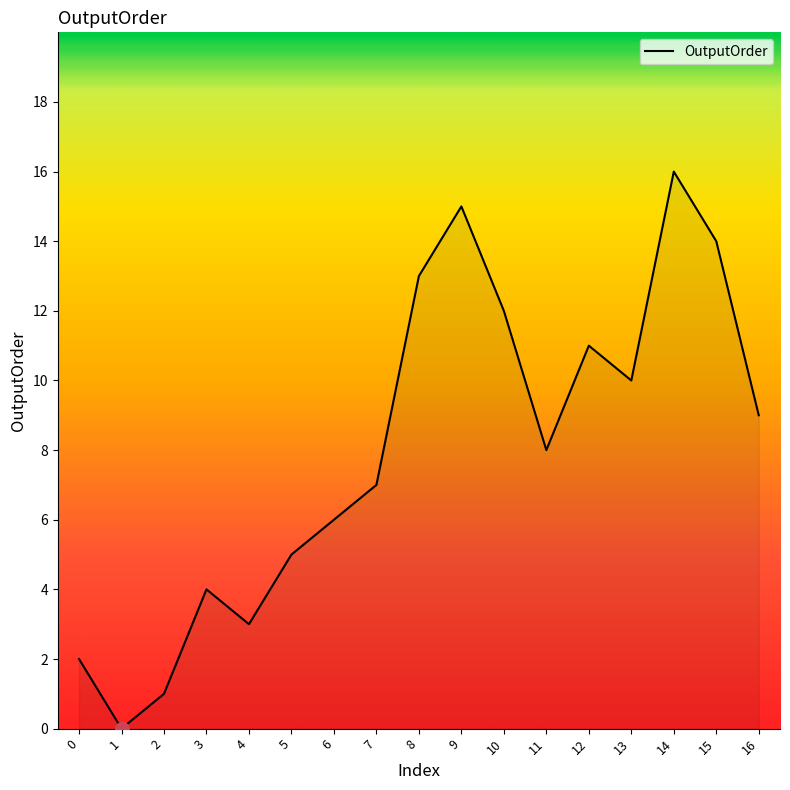

List the labels in order of value, smallest first.

1, 2, 0, 4, 3, 5, 6, 7, 11, 16, 13, 12, 10, 8, 15, 9, 14